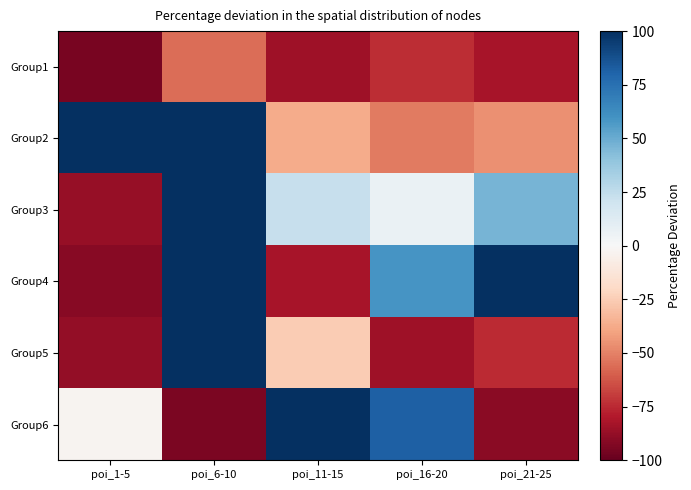

At which category is the sum across all series the highest?

poi_6-10